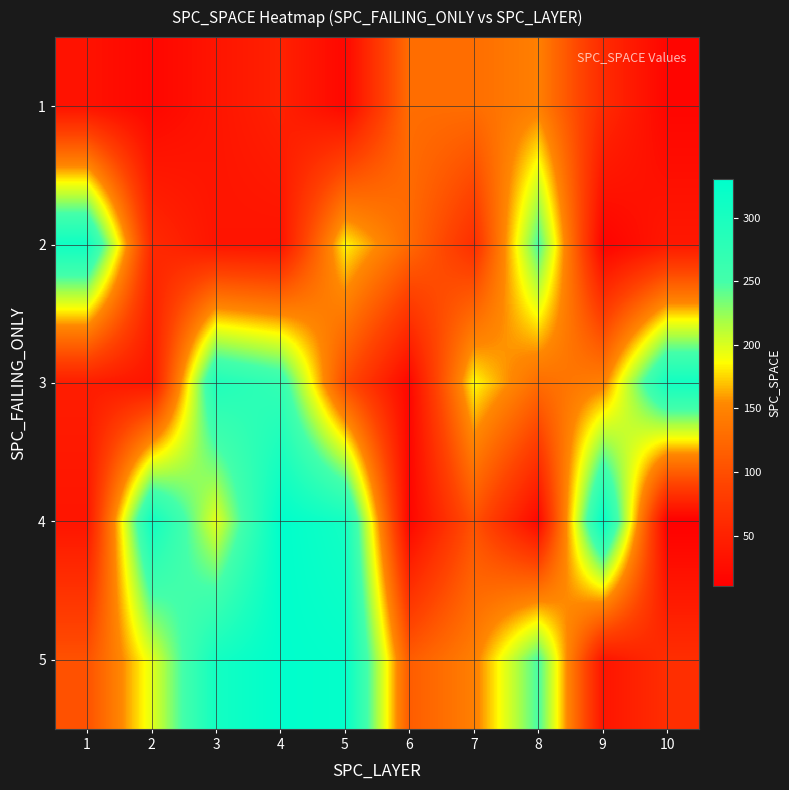

Count the number of categories in the chart.

10